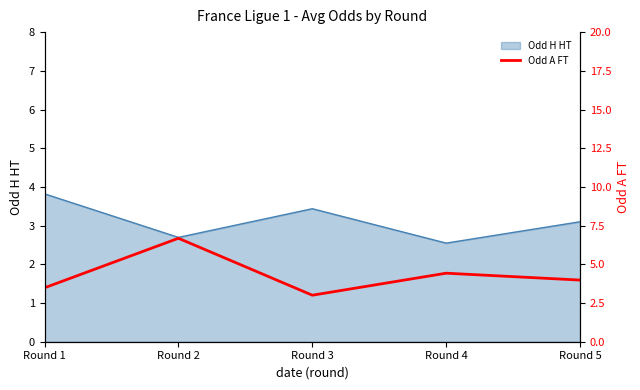

The Odd H HT series shows 3.8 at Round 1. True or false?

True